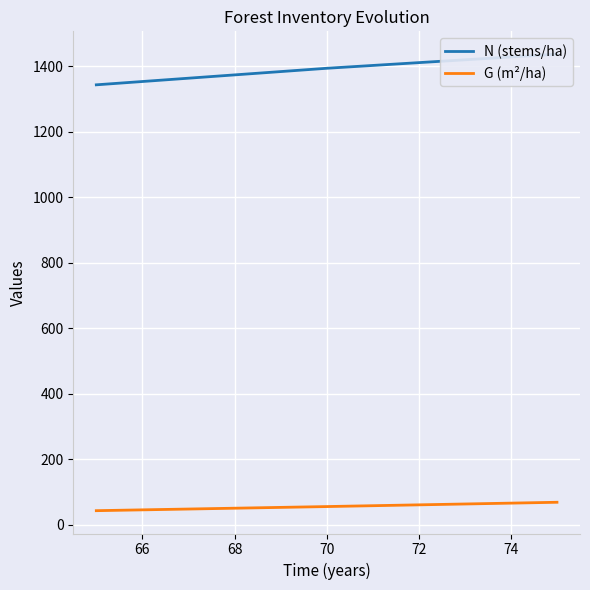

What is the difference between the maximum and minimum values in the N (stems/ha) series?

93.7